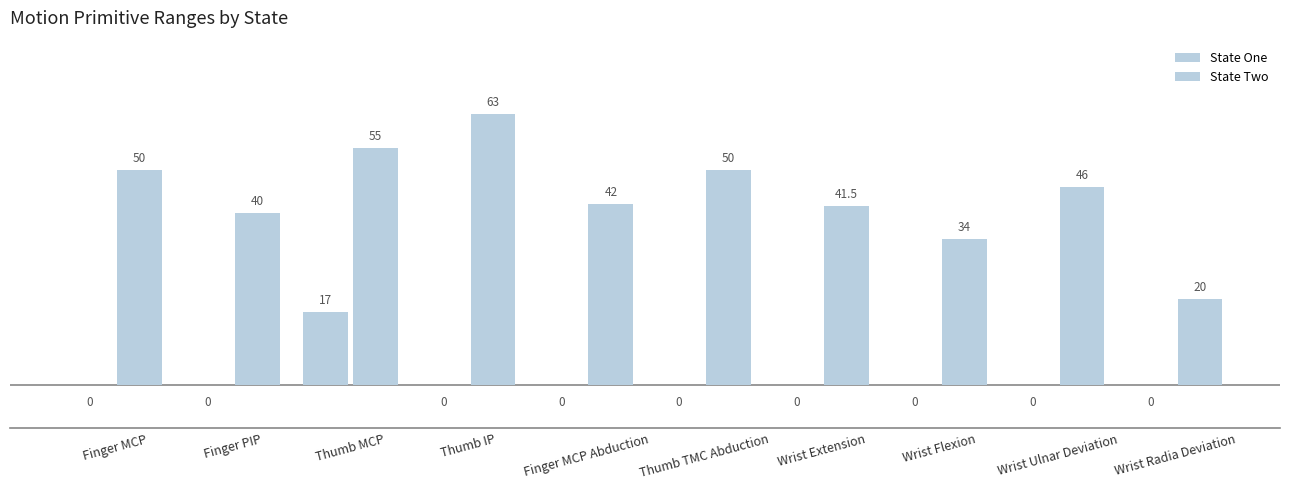

How many groups of bars are there?

10